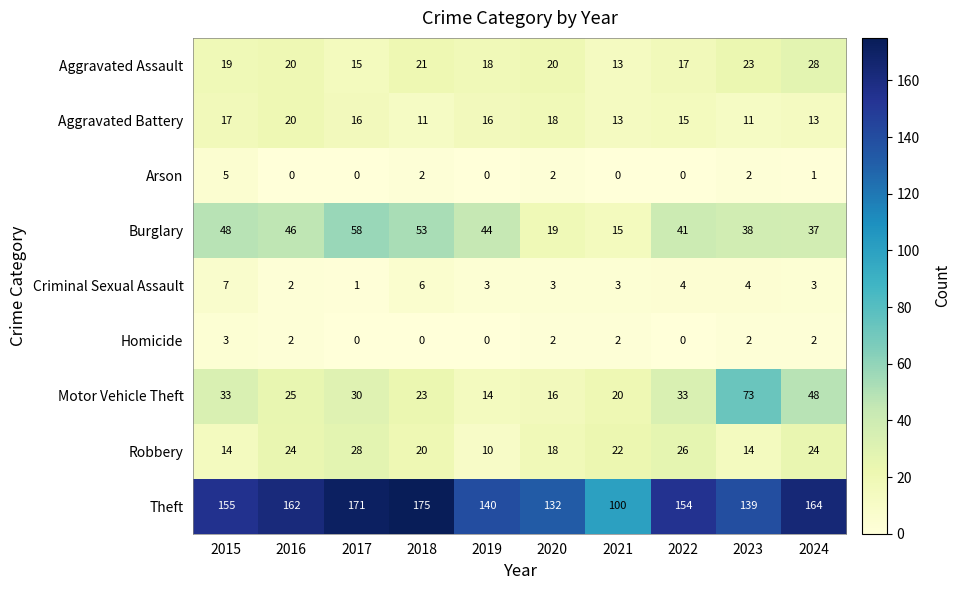

What is the difference between the Theft values at 2016 and 2022?

8